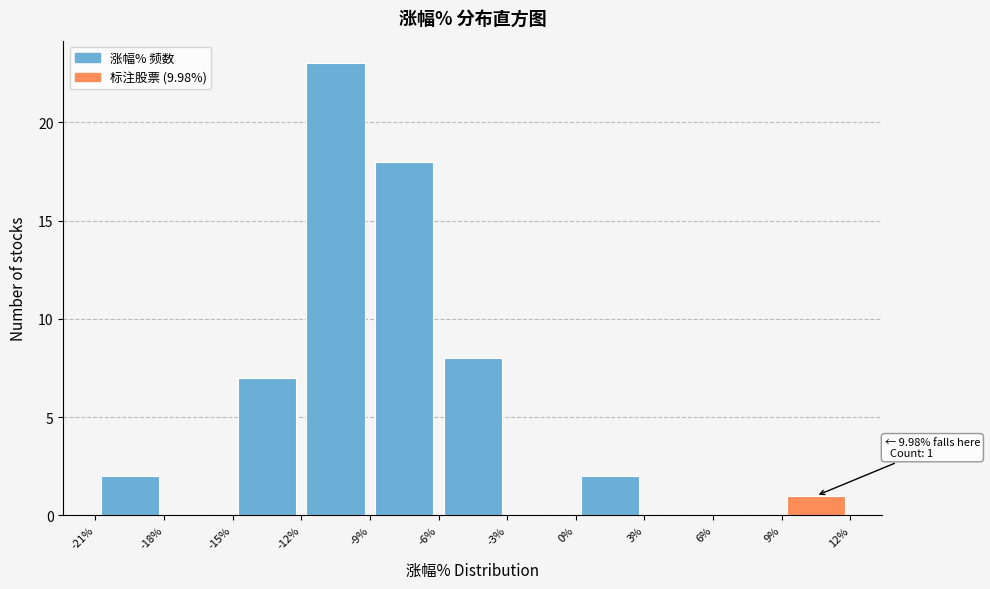

Over which range of the x-axis is the bar tallest?

-12% to -9%